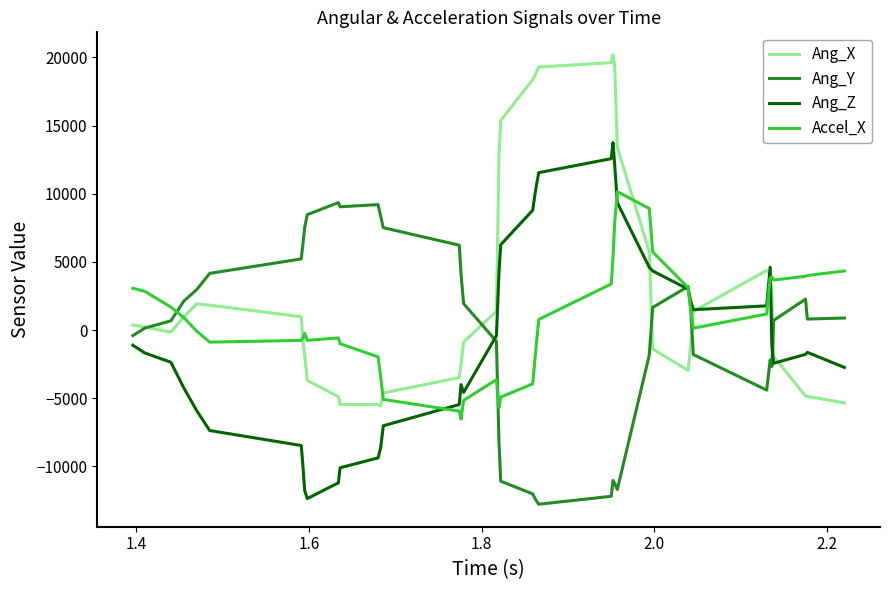

Which series has the largest total across all categories?

Ang_X